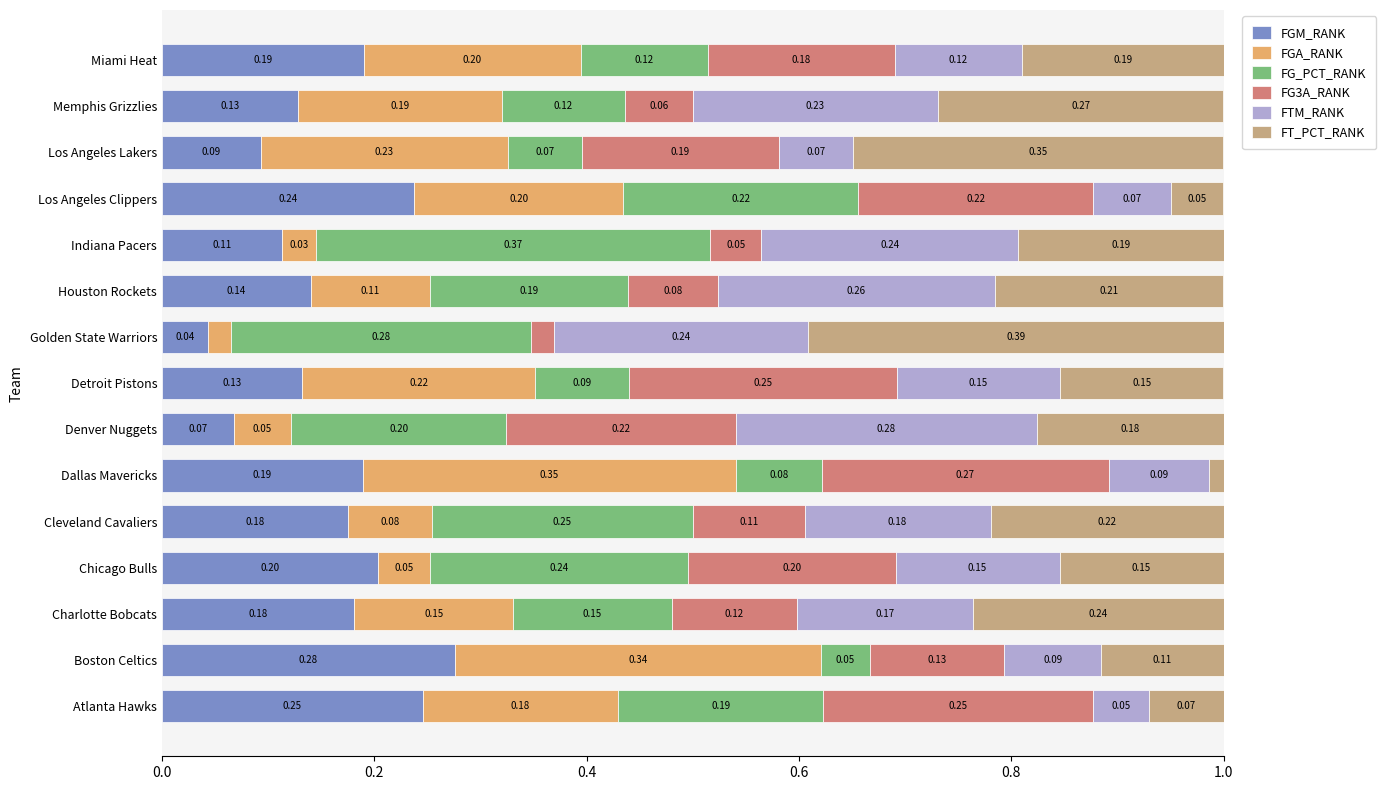

What is the sum of all FGM_RANK values?

2.4